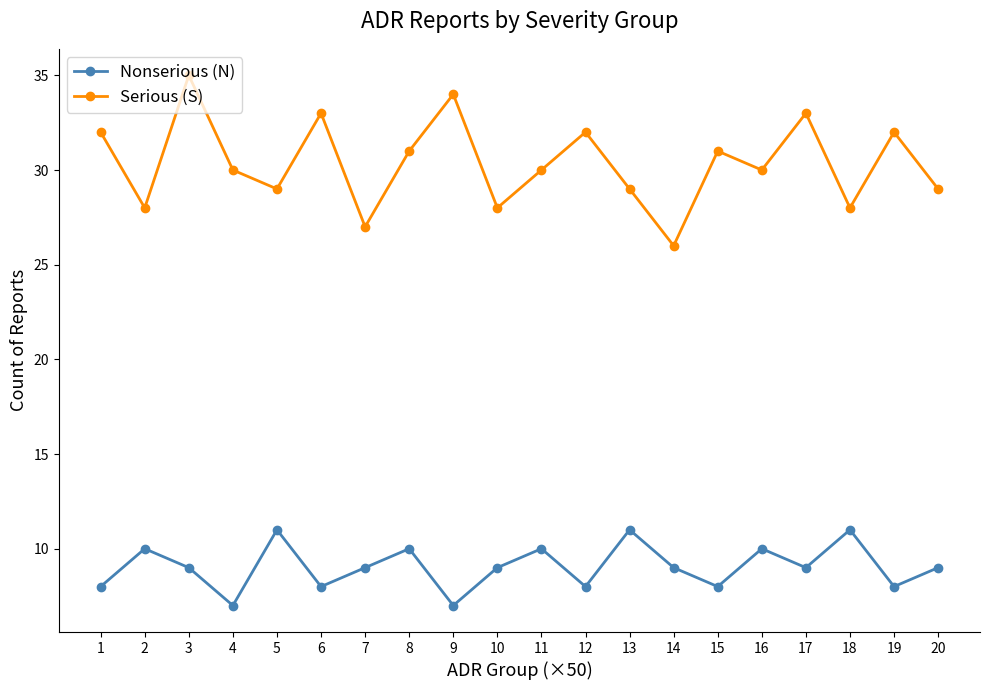

What is the smallest value displayed?

7